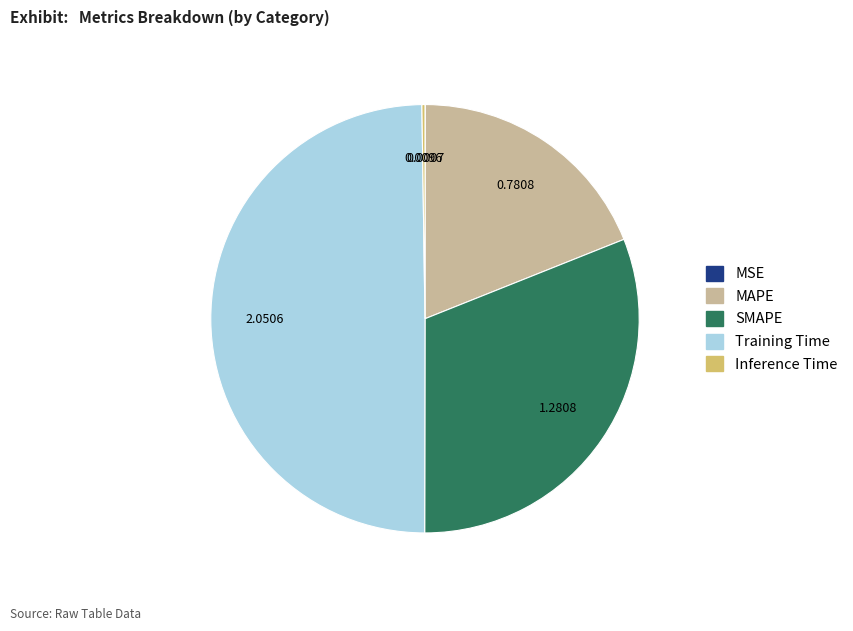

Do MAPE and Training Time together represent more than half of the pie?

Yes